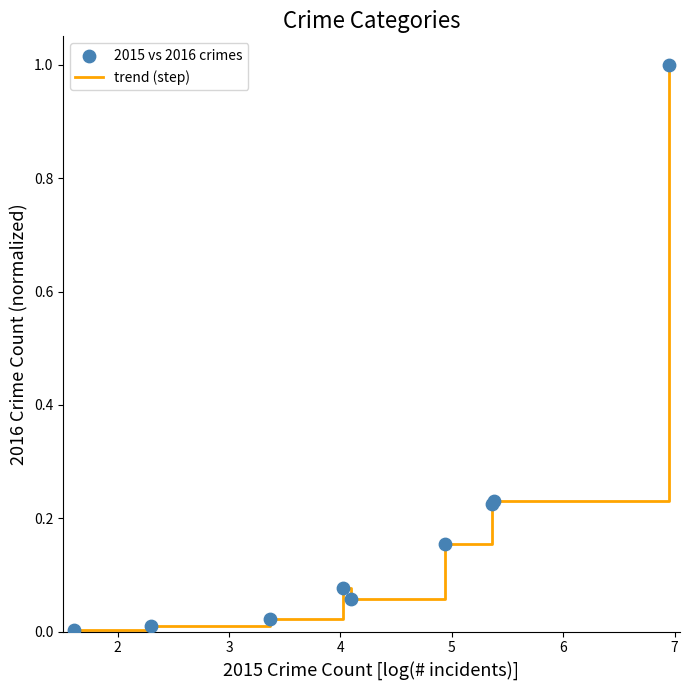

What is the maximum value shown in the chart?

1.0